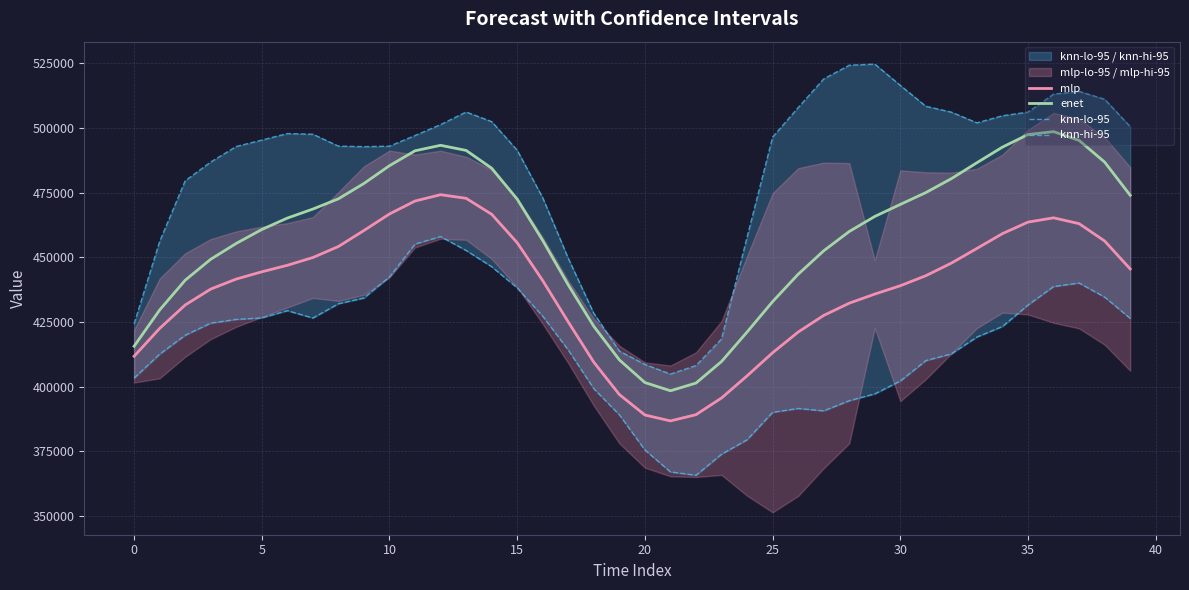

What is the smallest value displayed?

365813.5